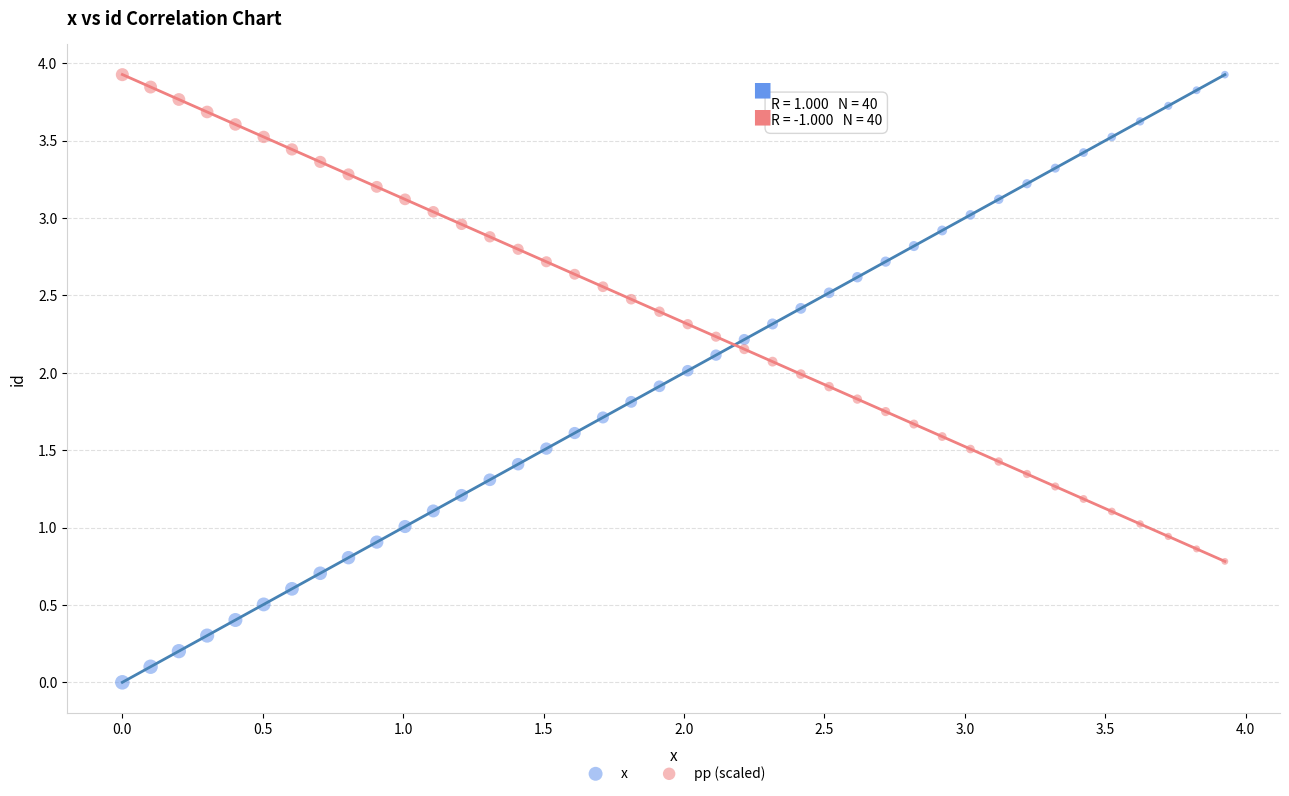

Across all data points, what is the range of Y values (max minus min)?

3.9